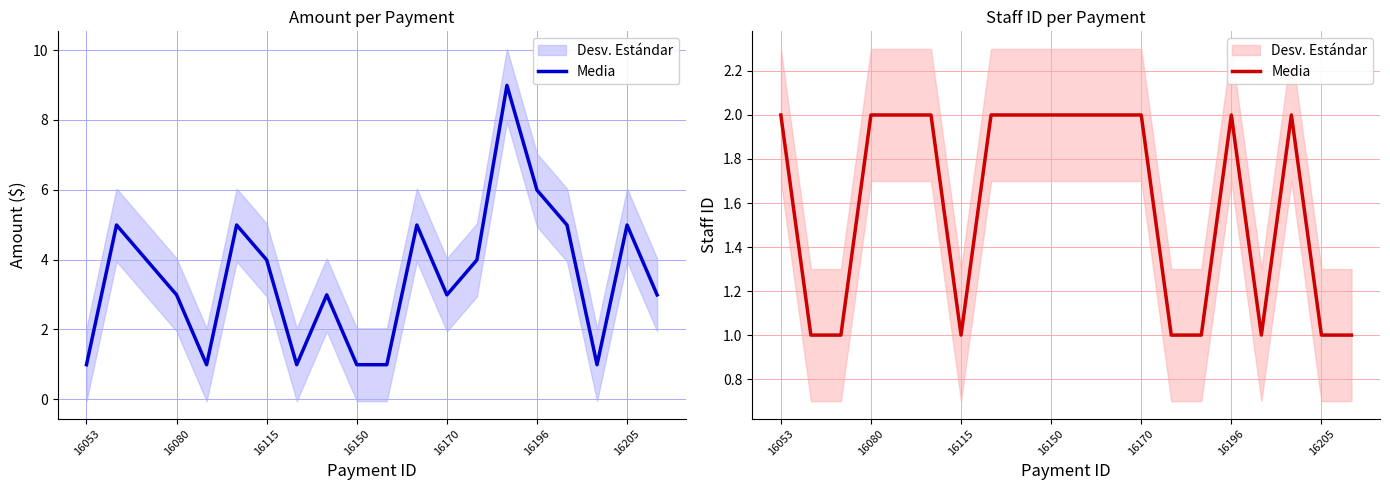

How many interior local peaks (higher than both neighbors) does the data have?

2